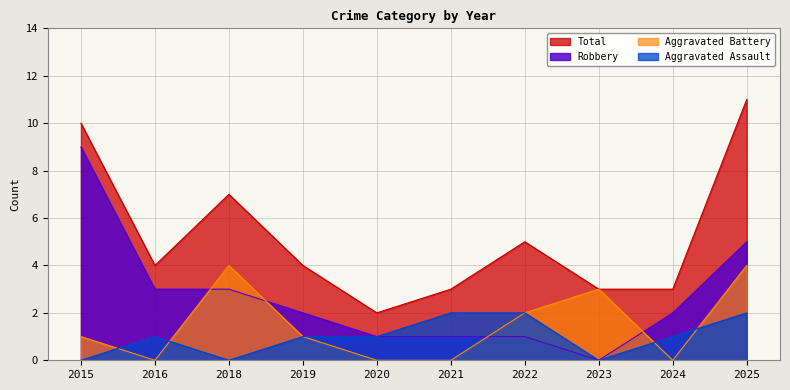

How many values in the Aggravated Battery series exceed 1?

4